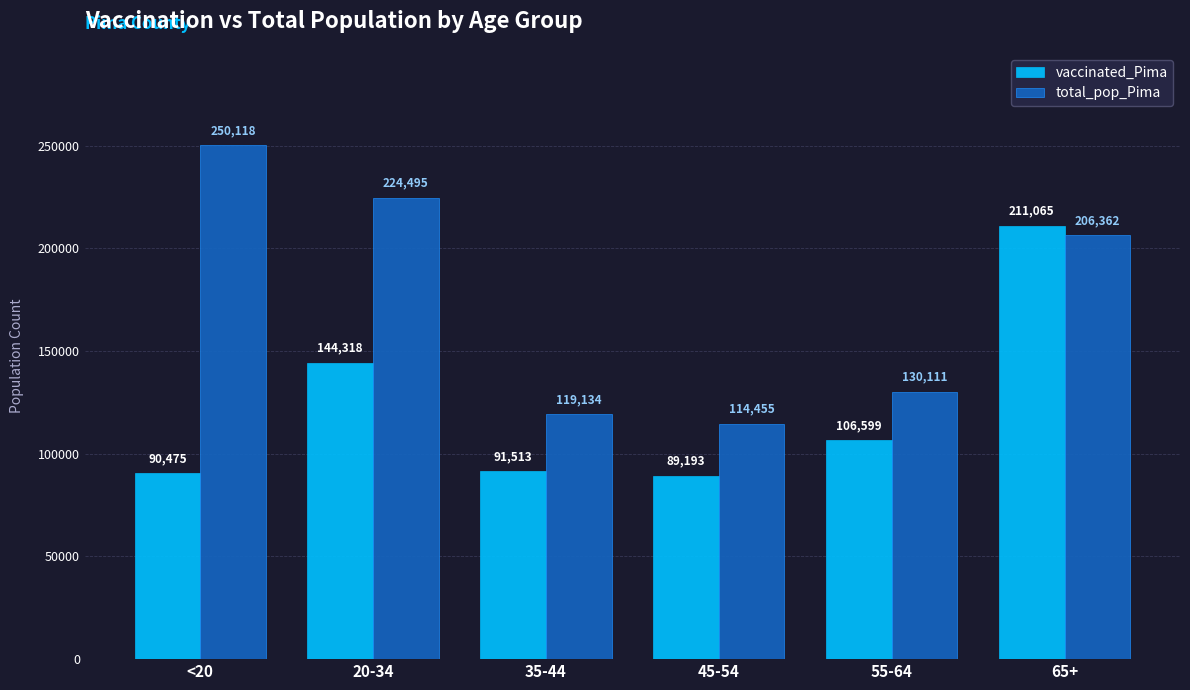

What is the difference between the second highest and second lowest values in the total_pop_Pima series?

105361